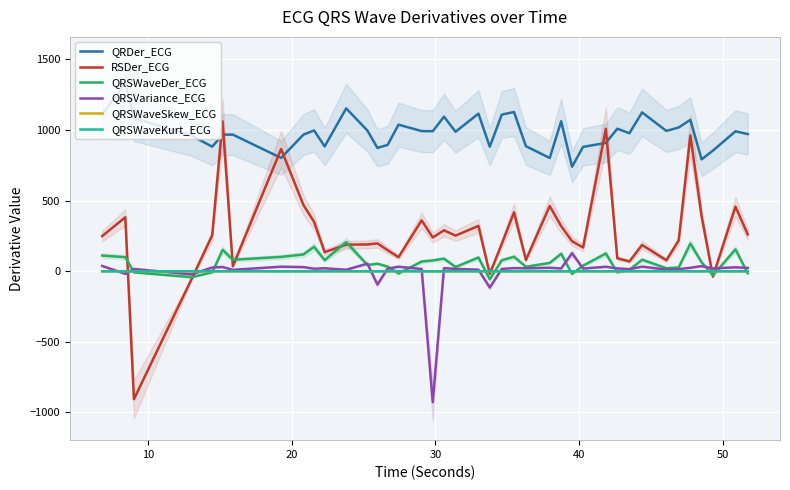

True or false: QRSWaveKurt_ECG and QRDer_ECG intersect in this chart.

False